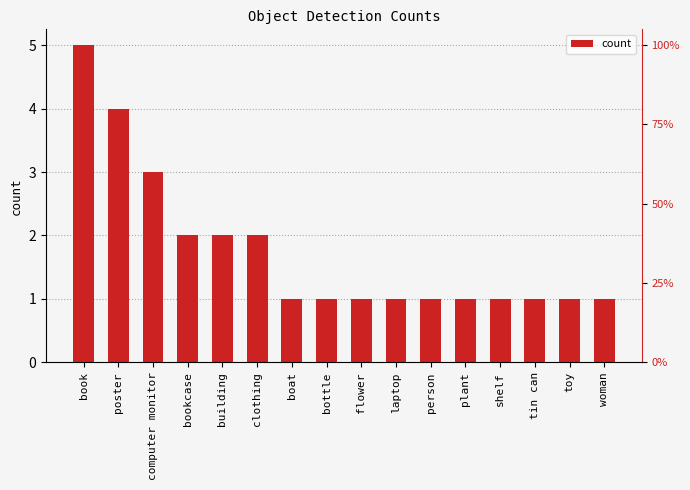

What is the label of the 2nd bar from the right?

toy